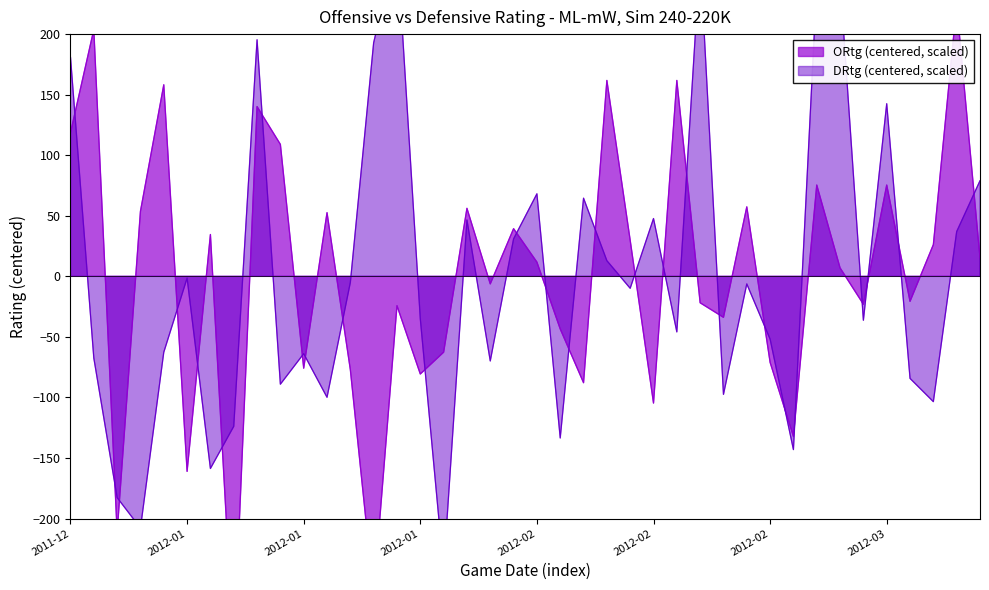

What is the maximum value for ORtg?

224.2